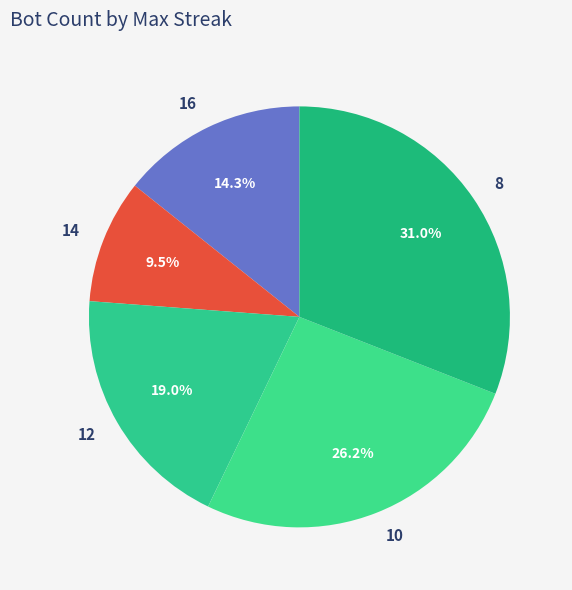

What percentage is NOT represented by 16?

85.7%